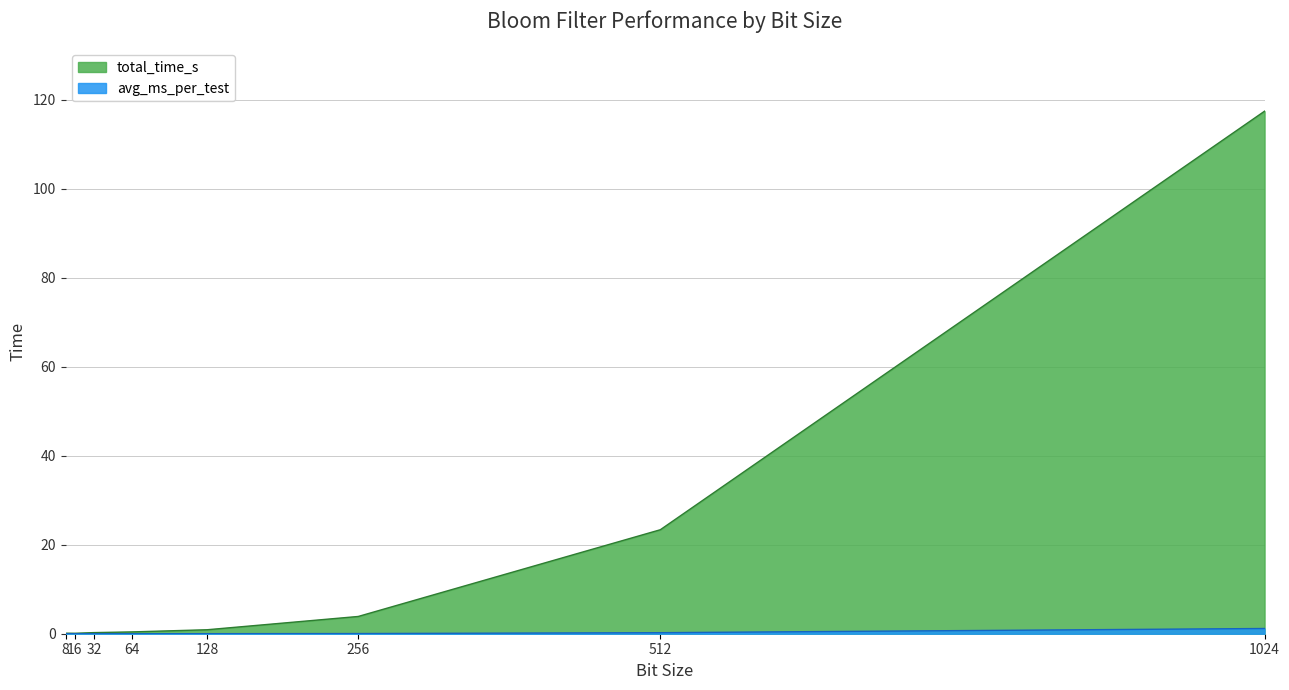

Reading left to right, what are all the values shown in this chart?

total_time_s: 8=0.1	16=0.1	32=0.3	64=0.4	128=0.9	256=3.9	512=23.4	1024=117.4
avg_ms_per_test: 8=0.0	16=0.0	32=0.0	64=0.0	128=0.0	256=0.0	512=0.2	1024=1.2